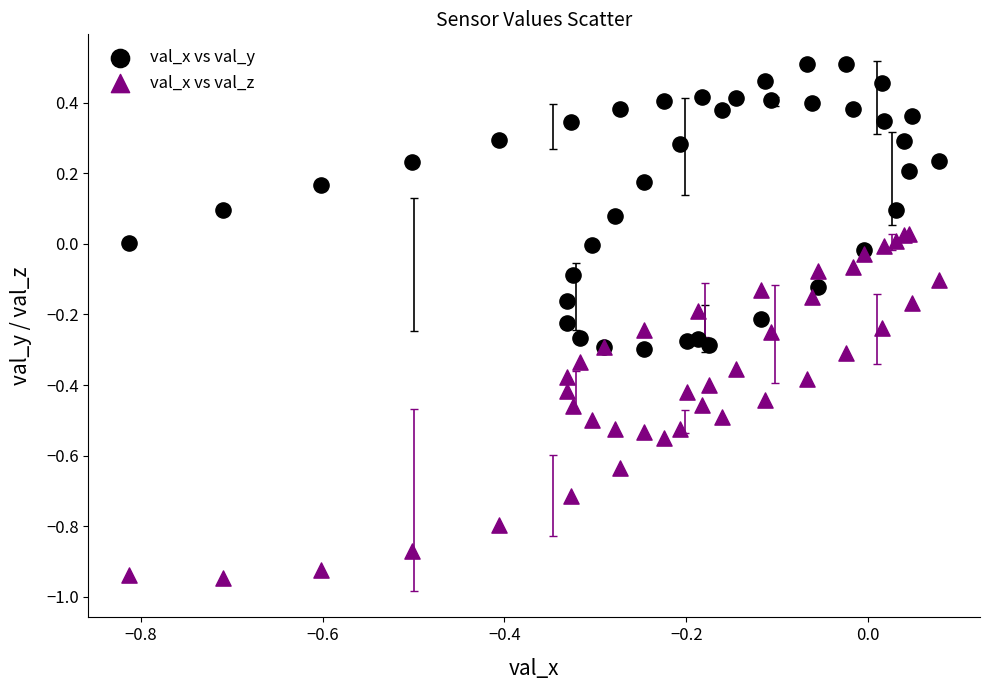

Which series reaches the maximum Y coordinate?

val_x vs val_y